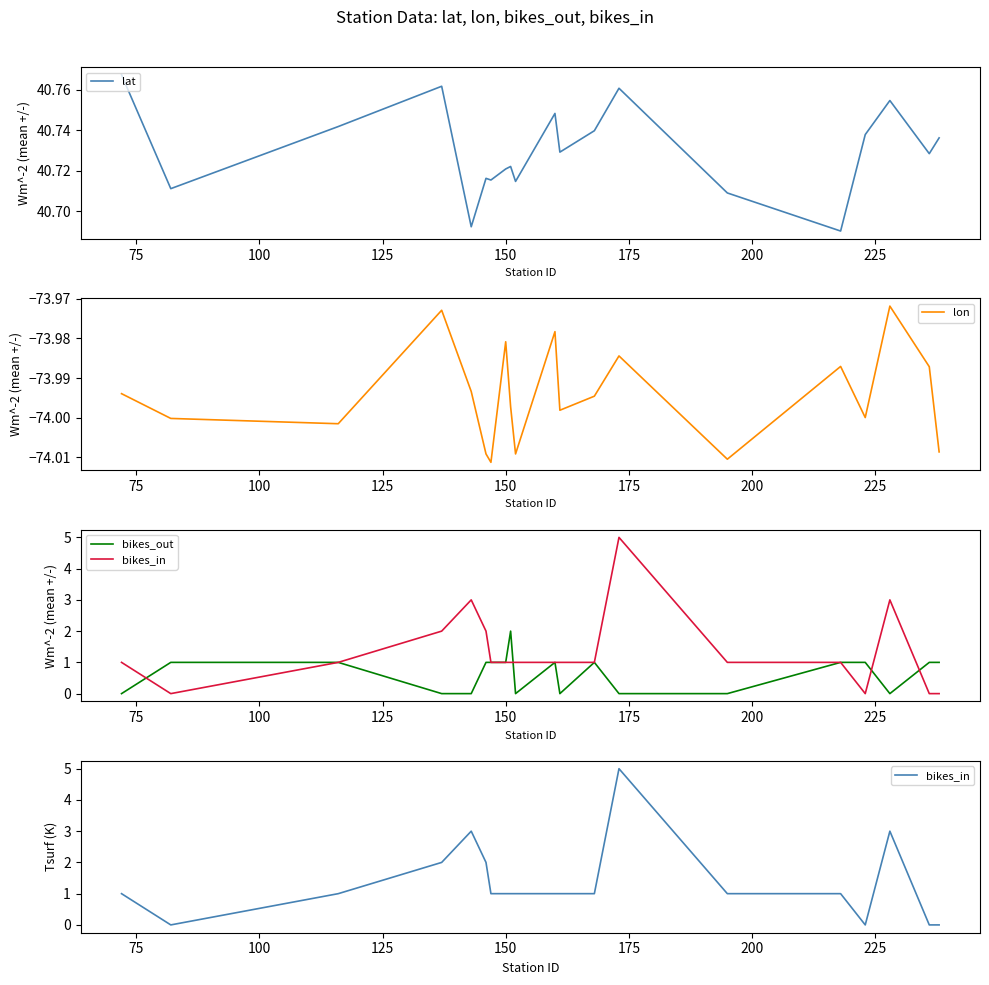

The bikes_in series shows 1.5 at 200. True or false?

False